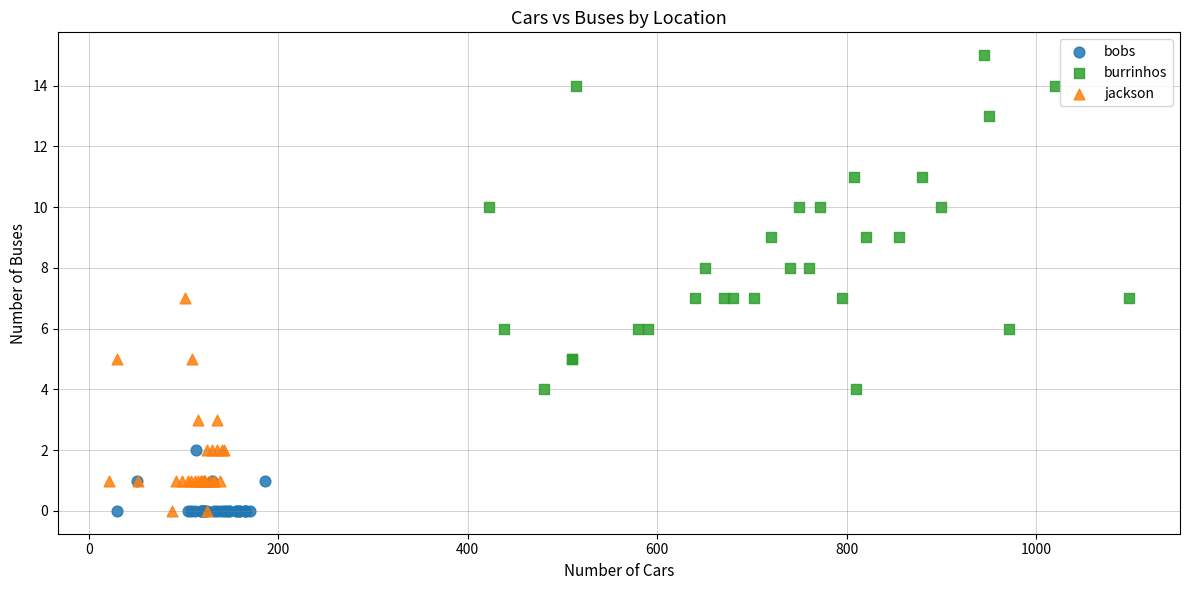

Which series has the widest spread of Y values?

burrinhos